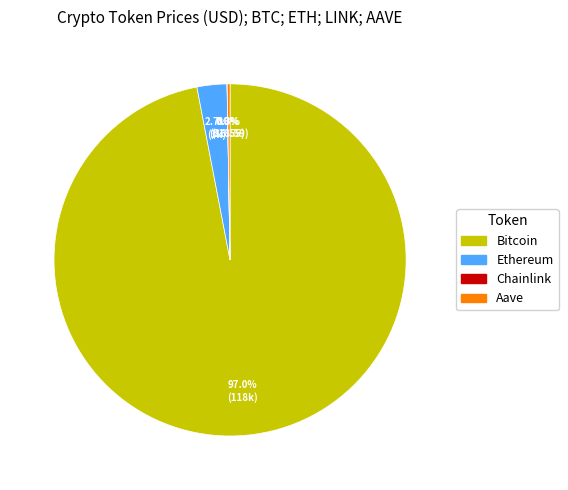

Is Bitcoin the majority of the pie?

Yes